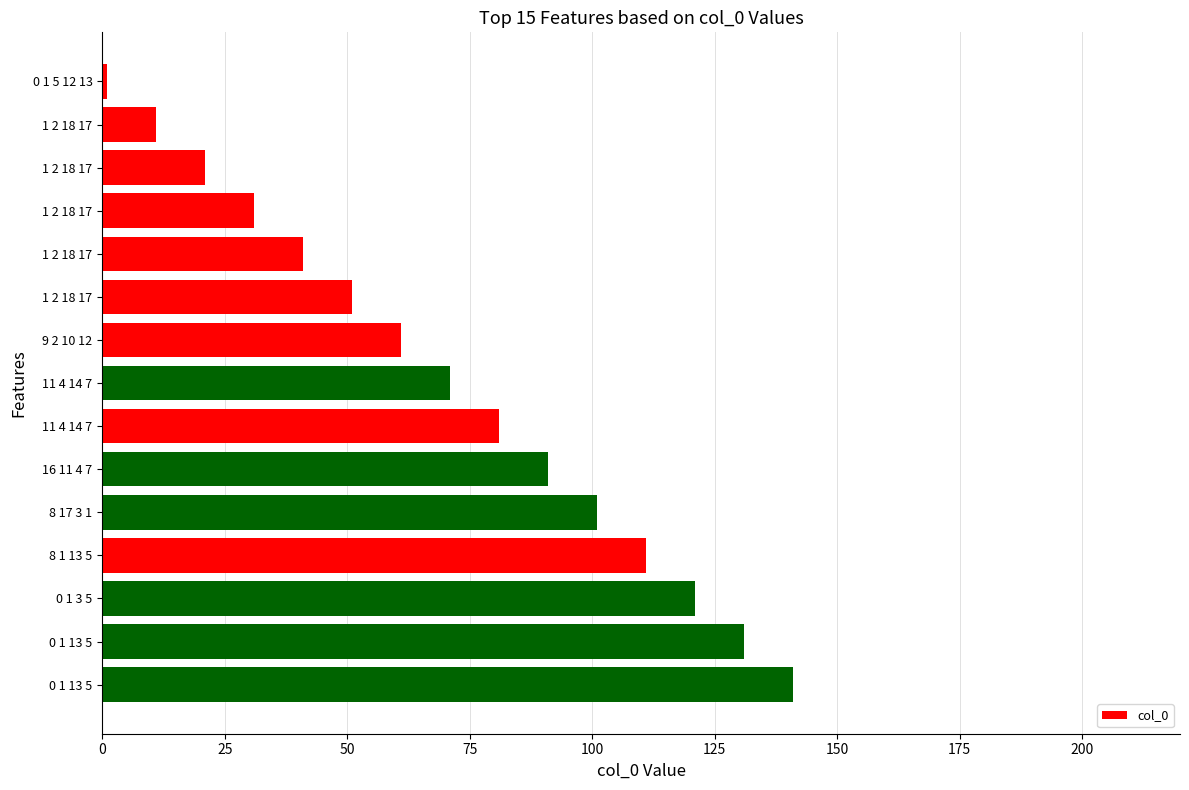

How many series are shown in this chart?

1